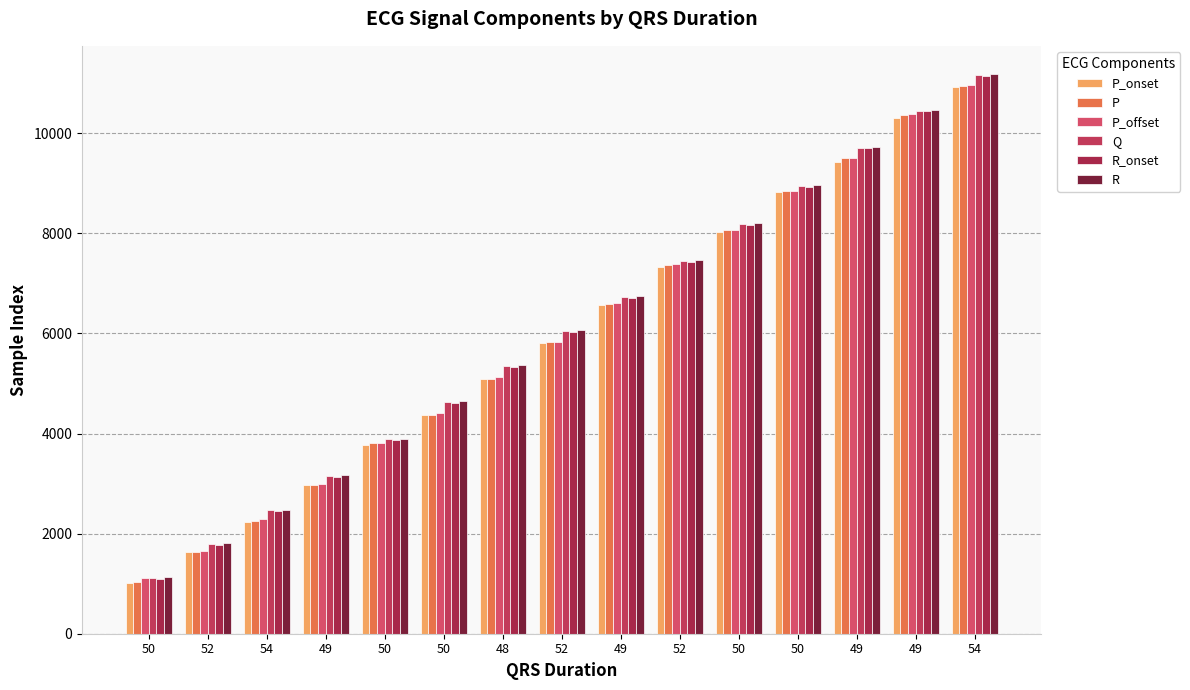

The value of Q at 49 is 2385. True or false?

False